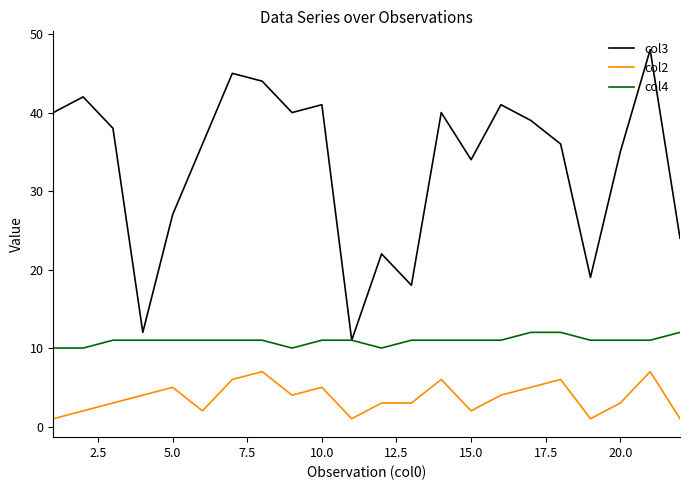

Count the col2 values in the range 2 to 5.

13